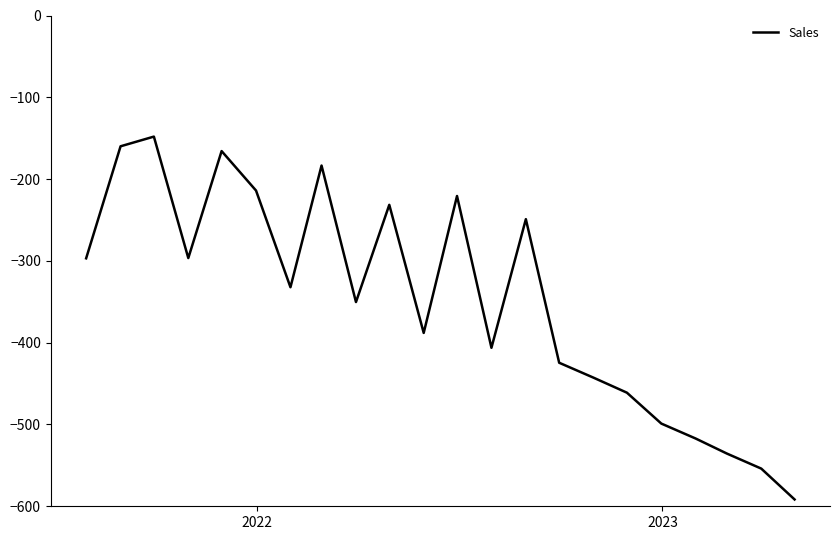

What is the difference between the maximum and minimum values?

443.6